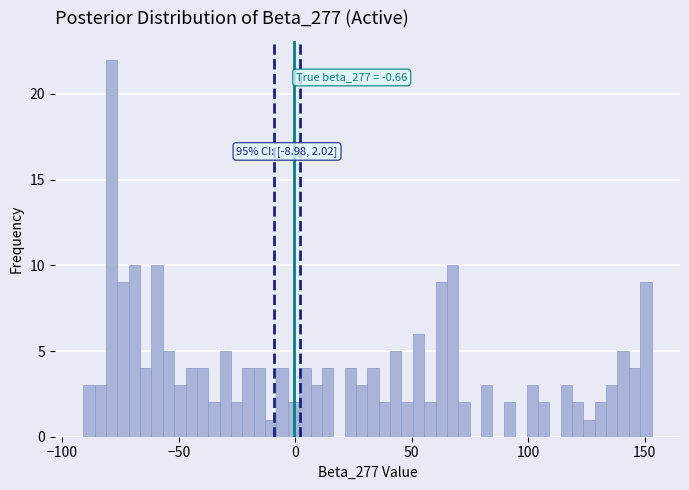

Around what value on the x-axis is the tallest bar? Give the approximate position of its centre, as read against the axis.

-80